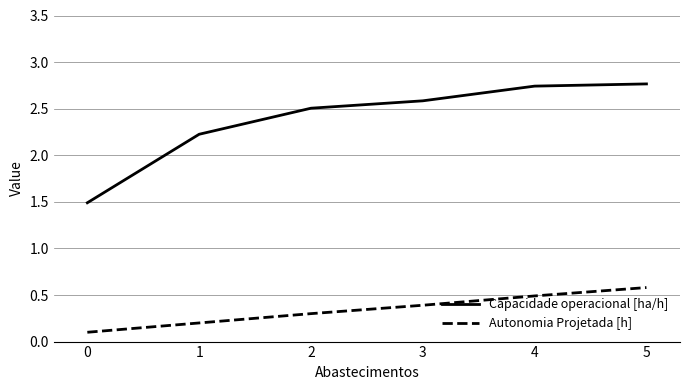

At 0, list the series in order from smallest to largest.

Autonomia Projetada [h], Capacidade operacional [ha/h]